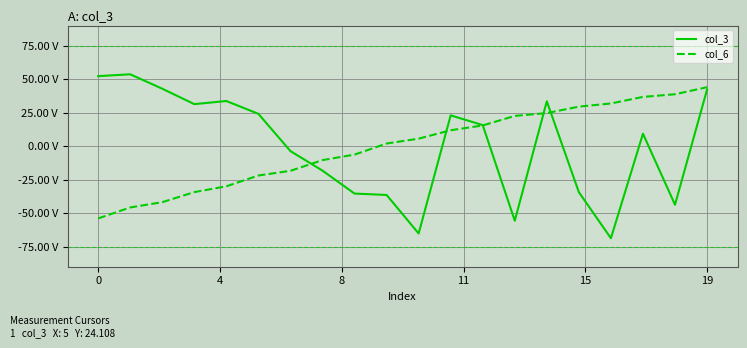

Is this an area chart (filled region under the line)?

No